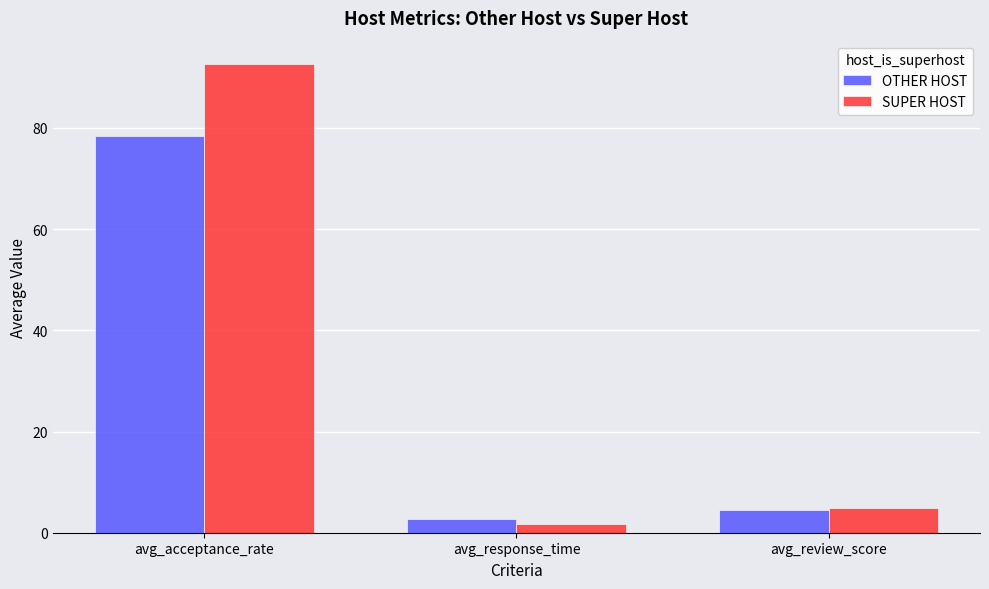

How many groups of bars are there?

3